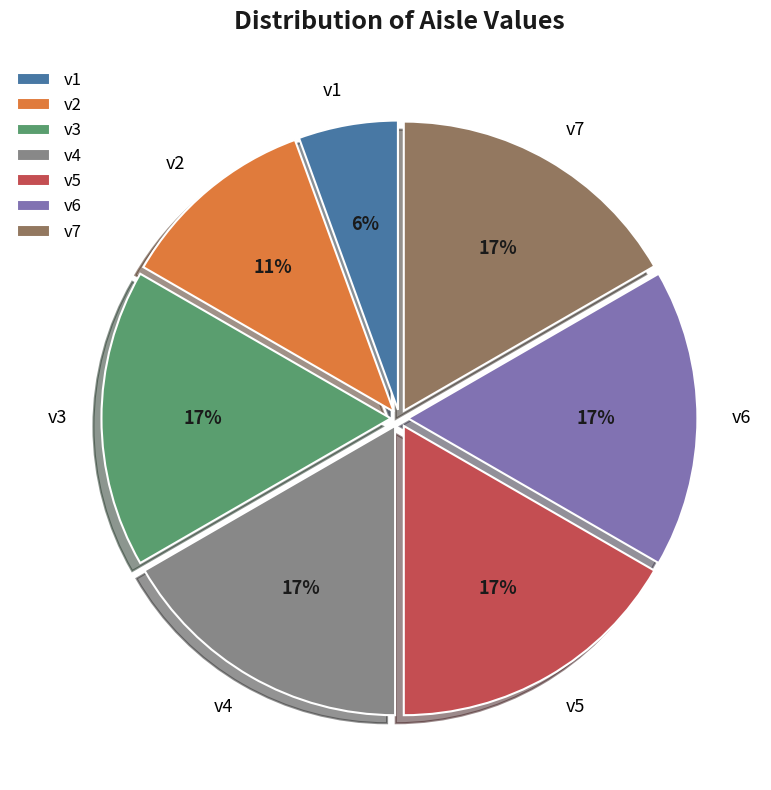

Is v6 the majority of the pie?

No